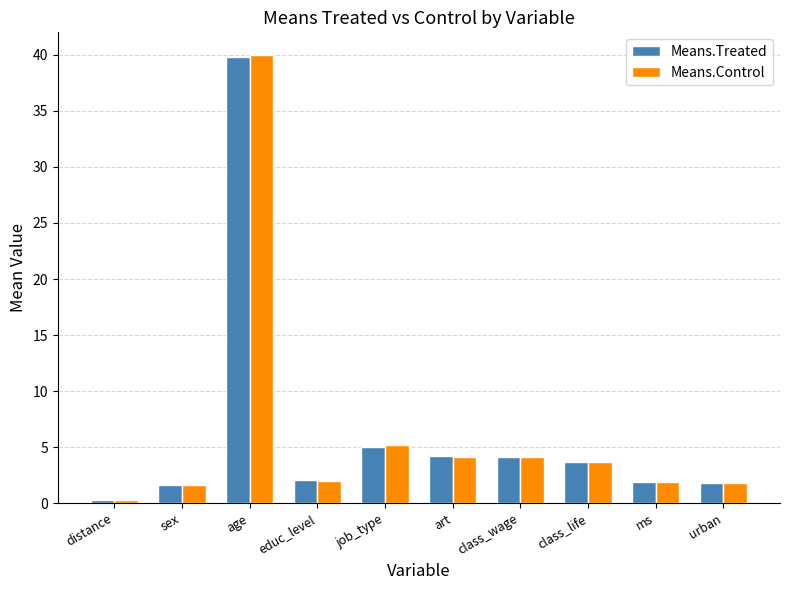

What is the highest value of the Means.Treated series?

39.8